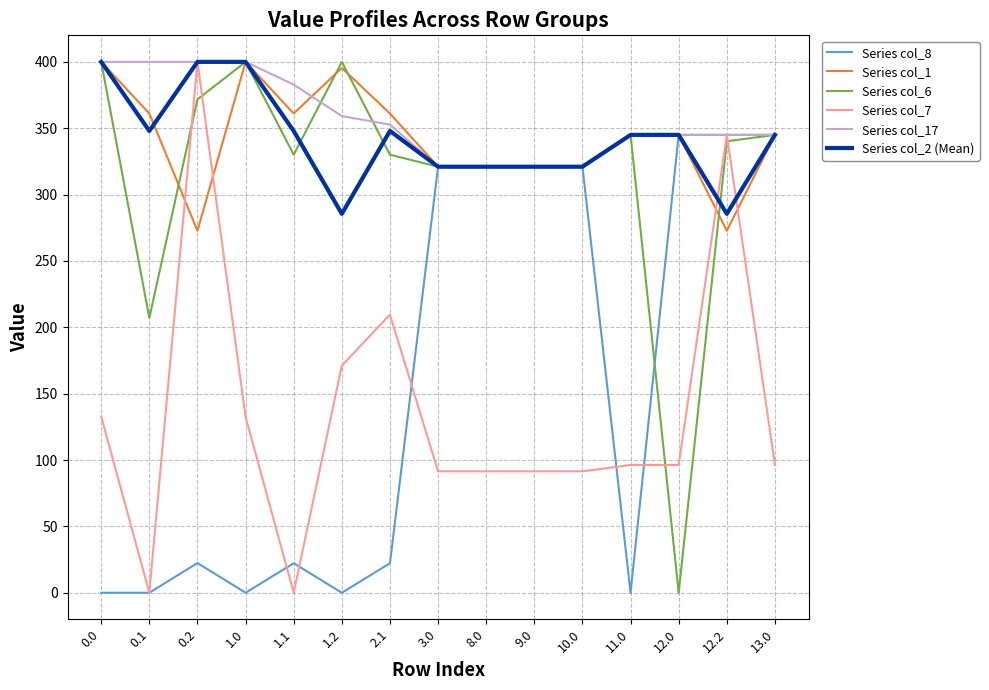

Which series ends up on top after the final intersection of Series col_7 and Series col_1?

Series col_1